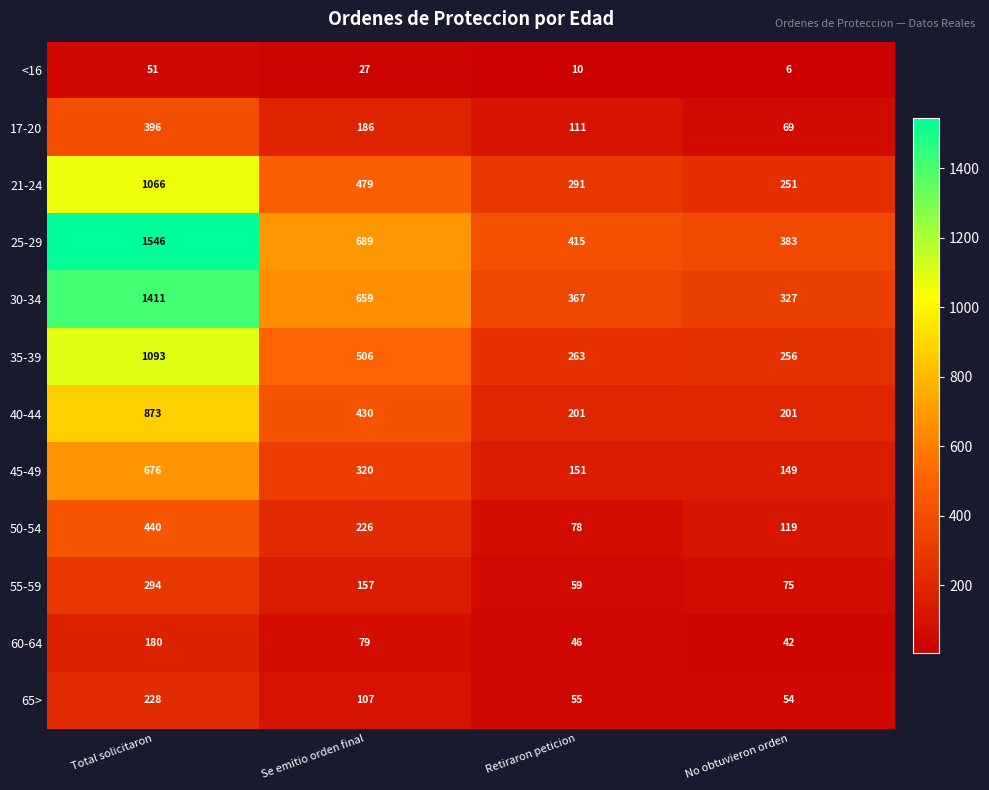

At Se emitio orden final, list the series in order from smallest to largest.

<16, 60-64, 65>, 55-59, 17-20, 50-54, 45-49, 40-44, 21-24, 35-39, 30-34, 25-29